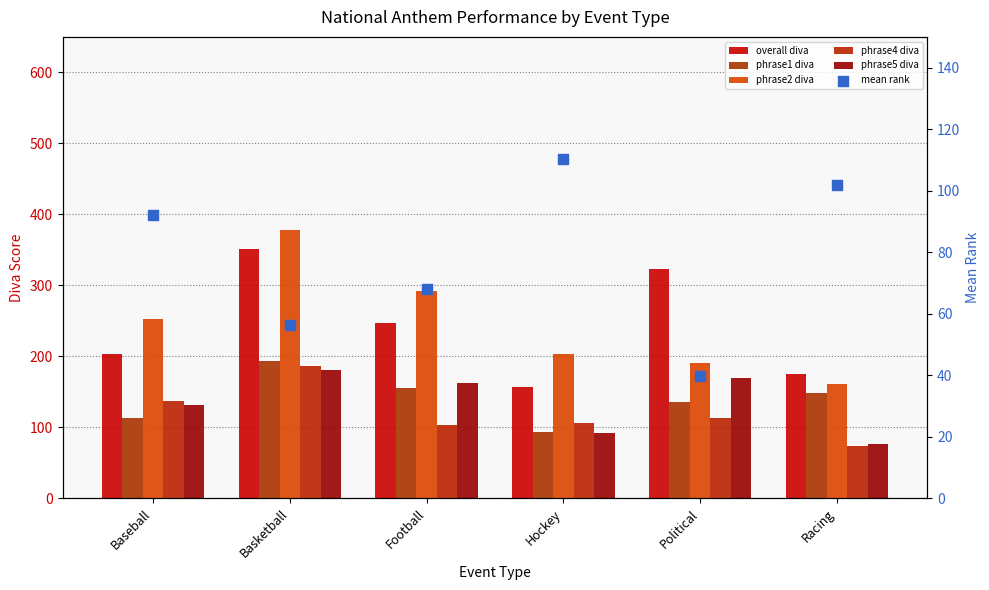

What are all the series names shown in the legend?

overall diva, phrase1 diva, phrase2 diva, phrase4 diva, phrase5 diva, mean rank